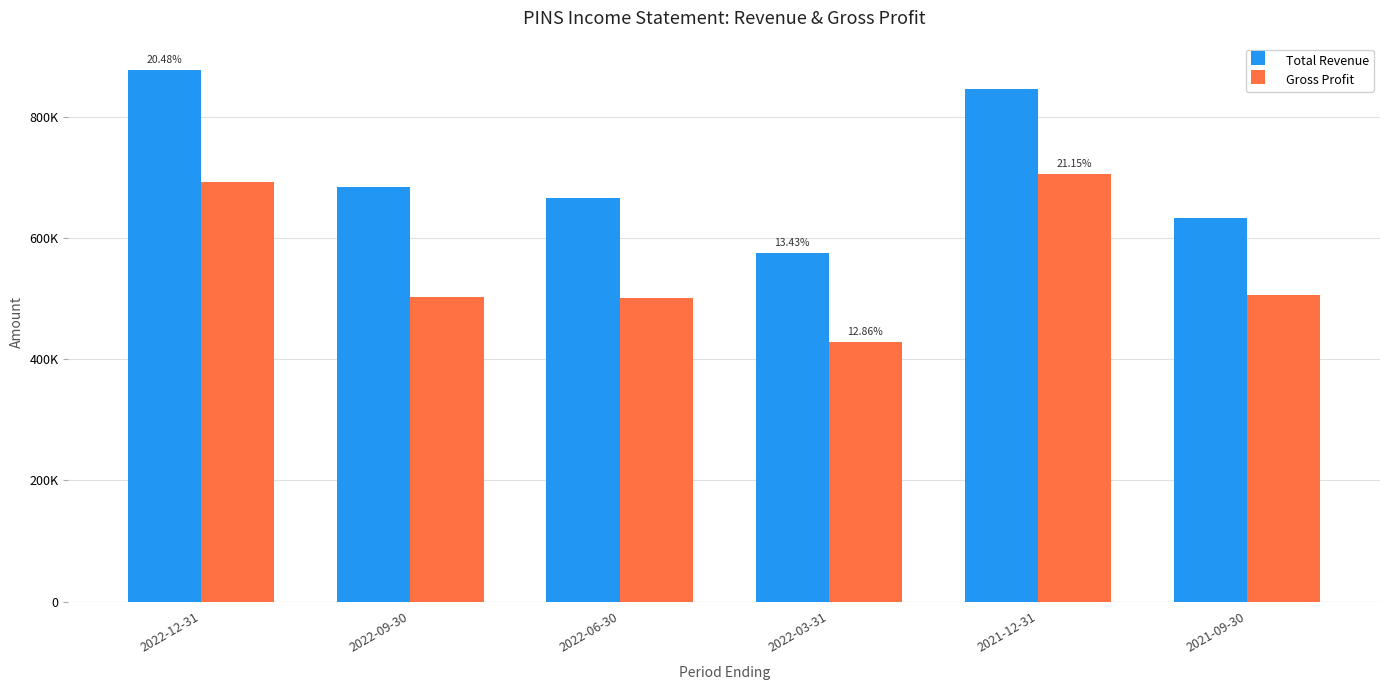

At 2021-12-31, list the series in order from smallest to largest.

Gross Profit, Total Revenue